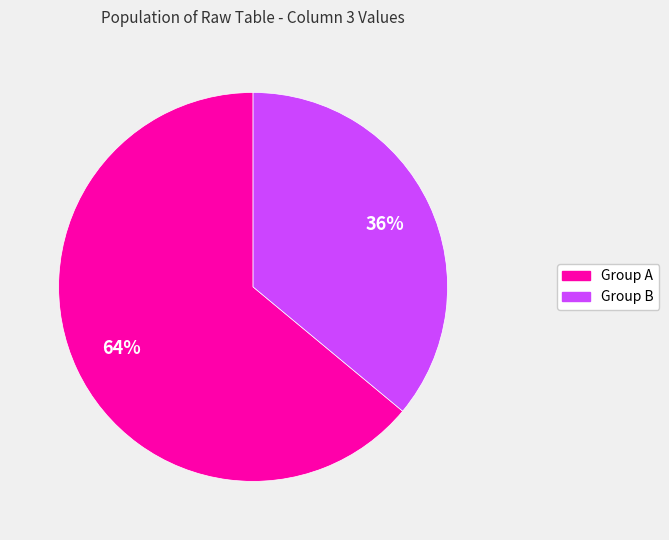

Is there a majority slice in this chart?

Yes